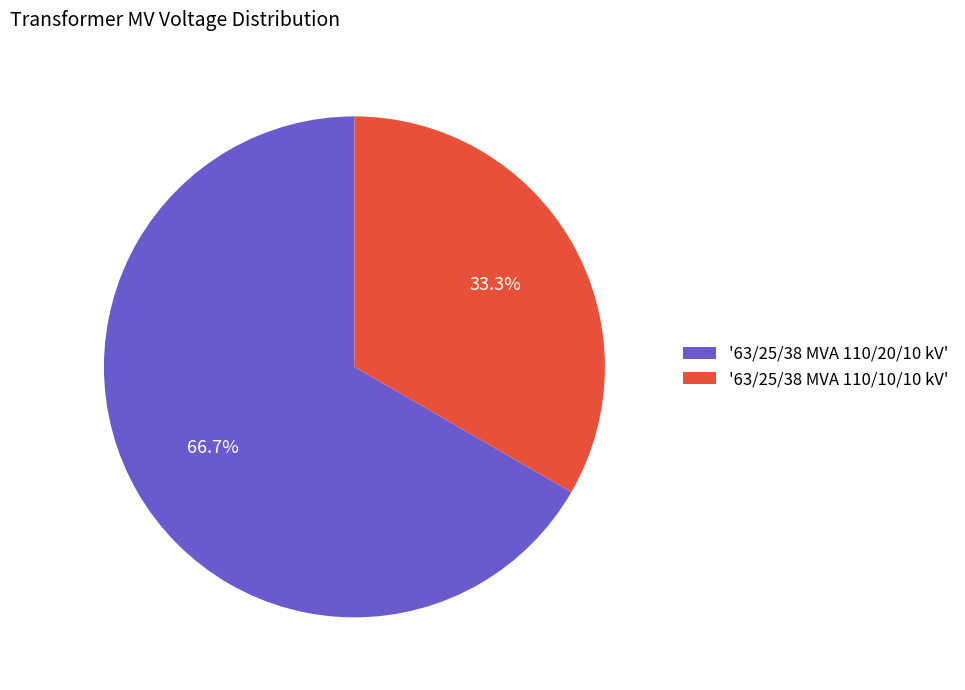

Does '63/25/38 MVA 110/10/10 kV' represent more than half of the total?

No